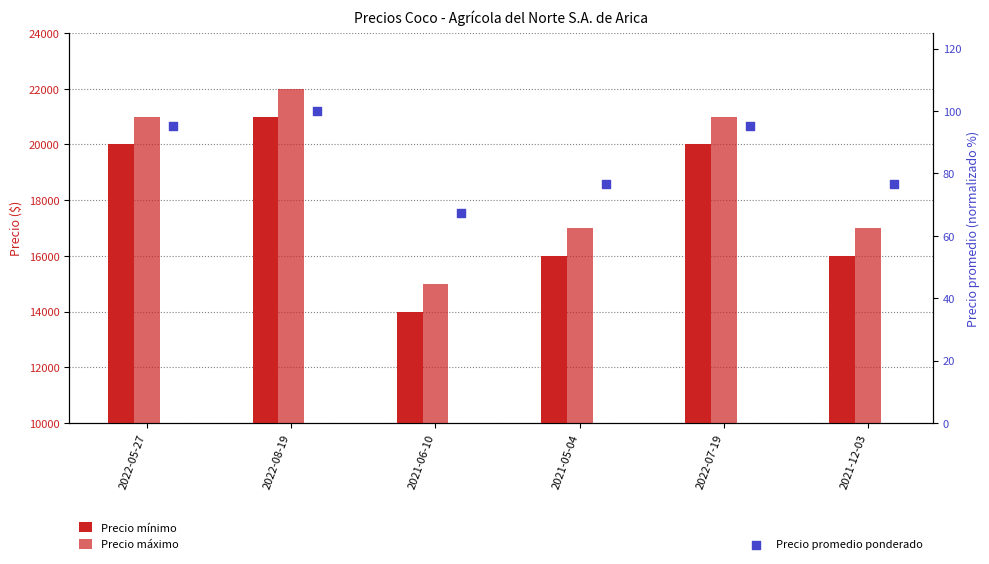

What is the total value across all series at 2021-06-10?

29067.4